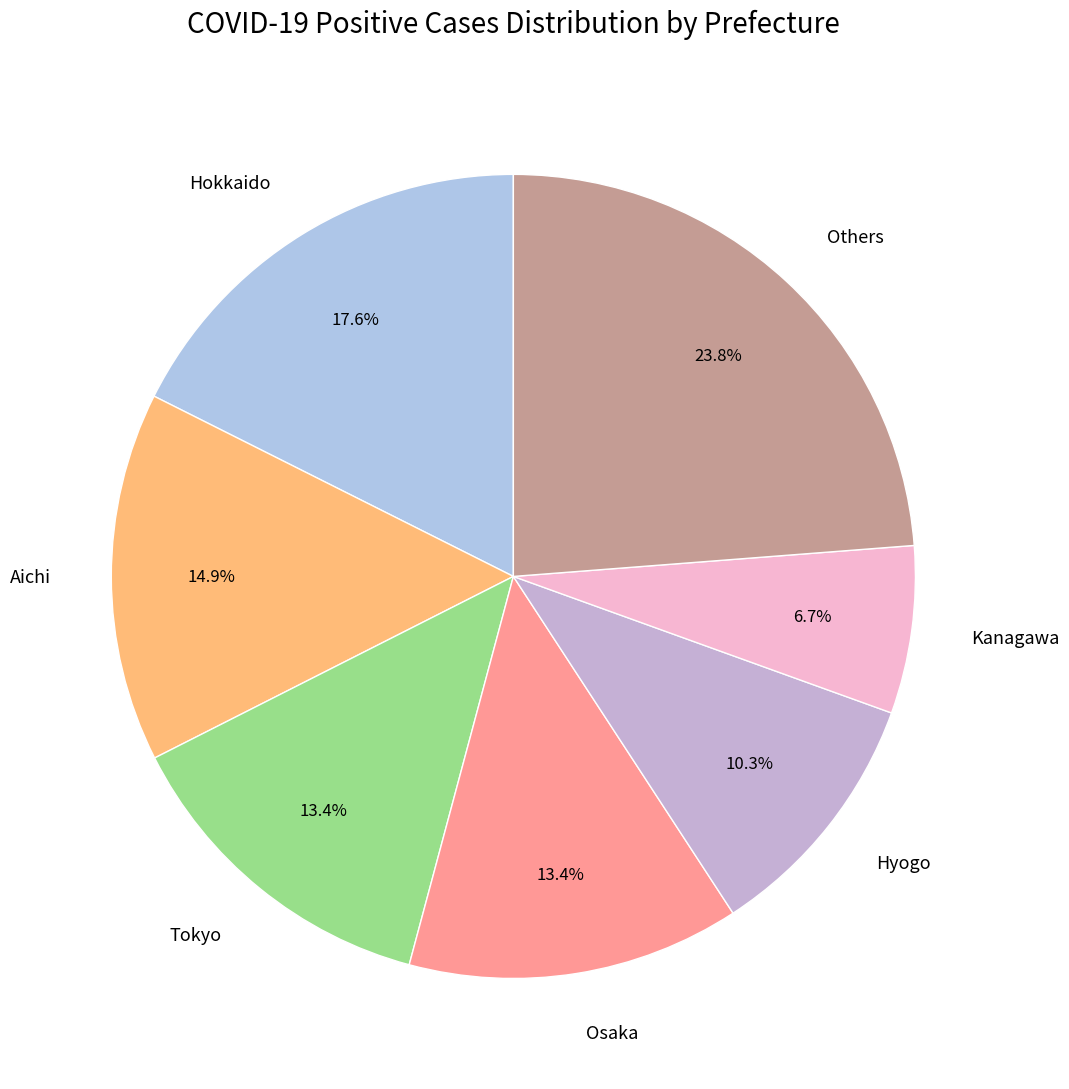

What portion of the pie excludes Tokyo?

86.6%